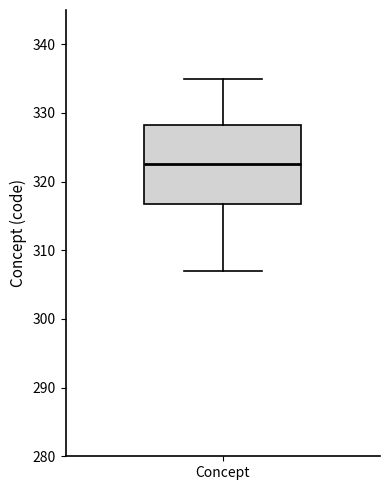

Where is the lower edge of the box for Concept on the y-axis? The values are not printed on the chart, so give them approximately, as read against the axis.

317